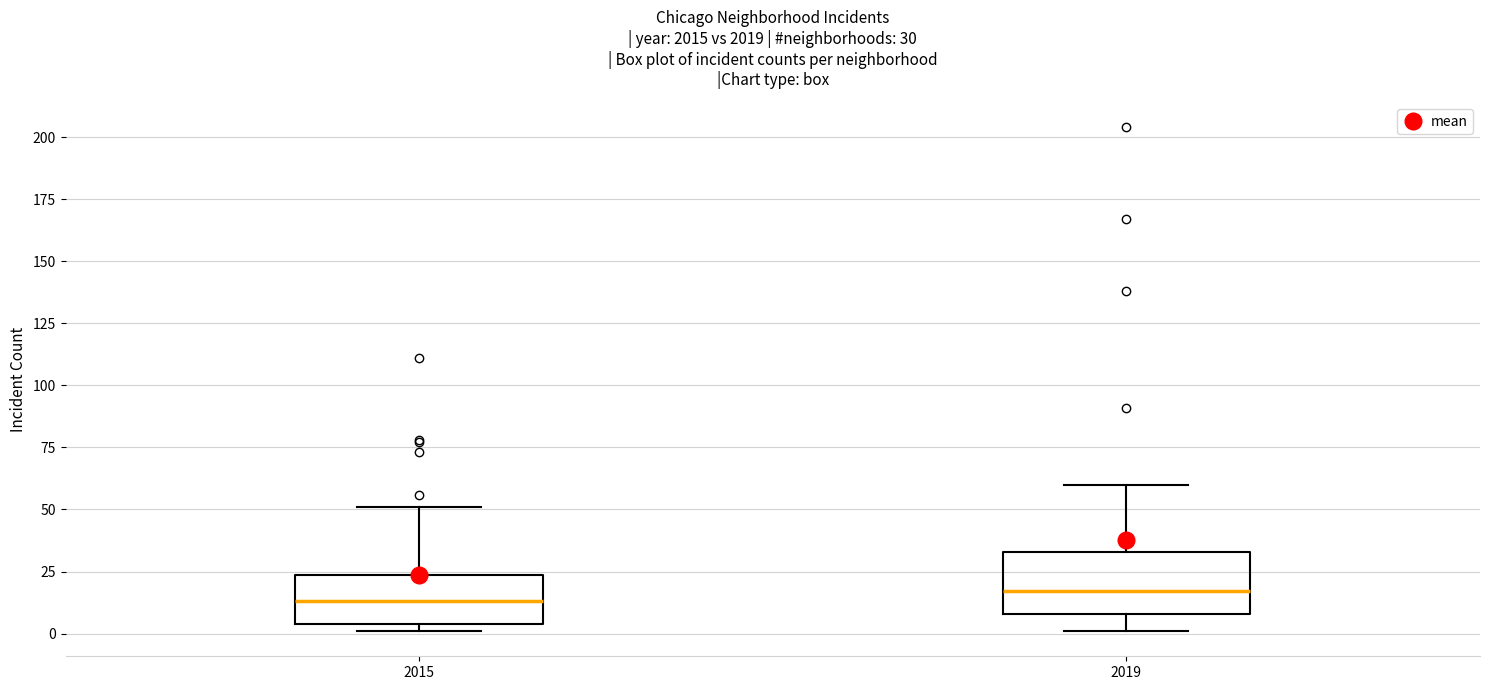

Comparing the boxes themselves (not the whiskers), which one is the tallest?

2019